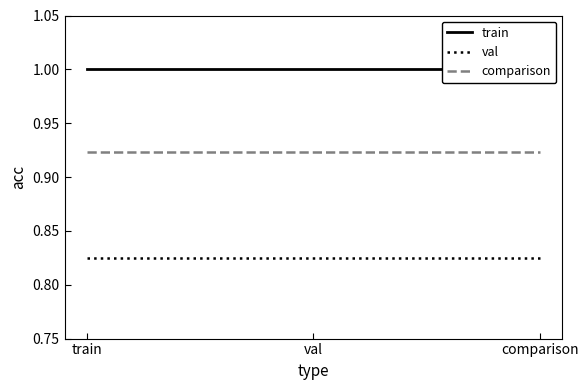

What are all the series names shown in the legend?

train, val, comparison